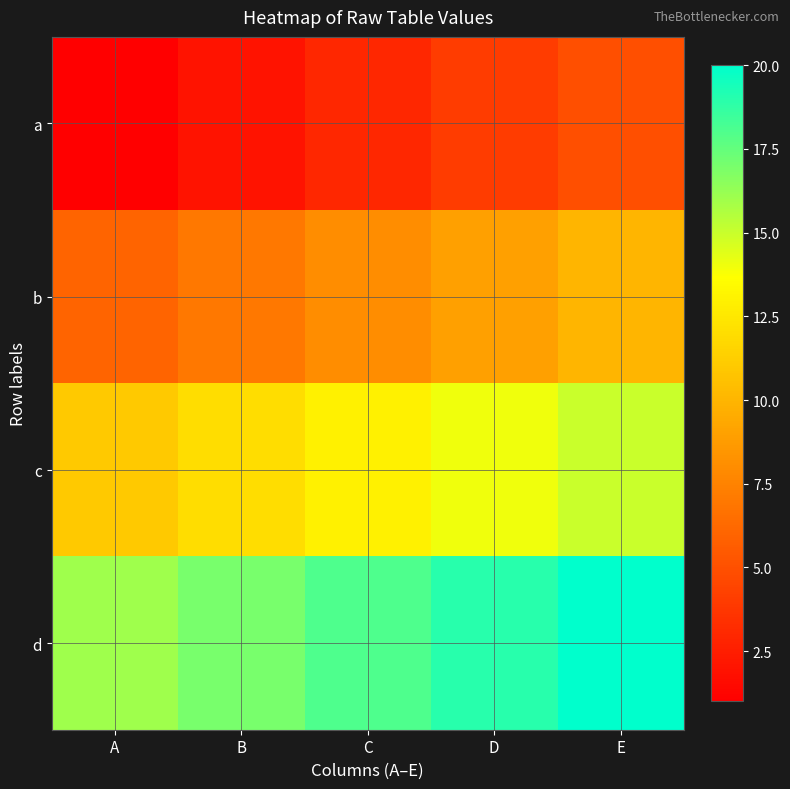

List the series in order of their peak value, lowest first.

a, b, c, d